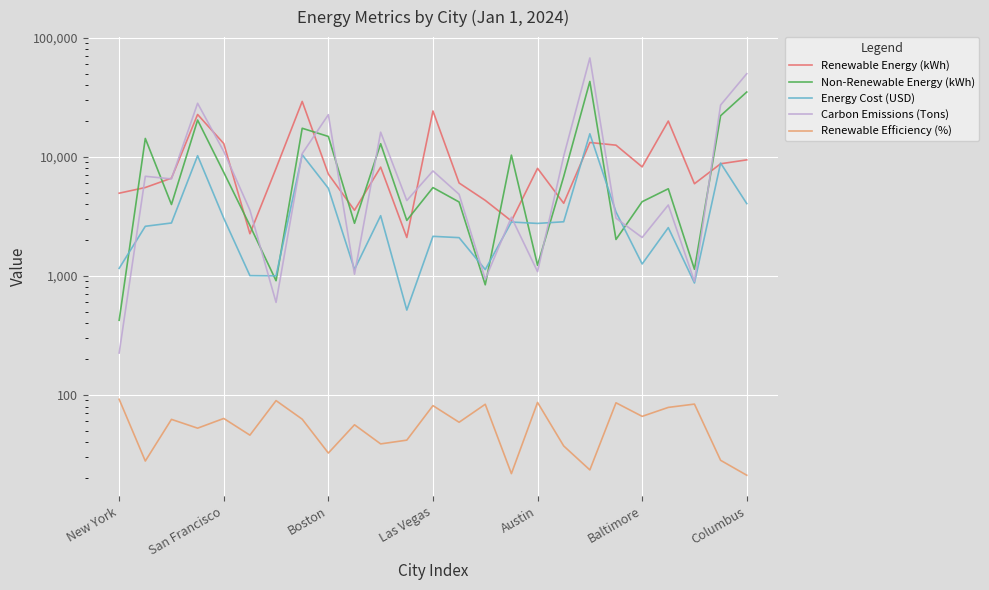

Where is Energy Cost (USD) nearest to the value 8057?

23